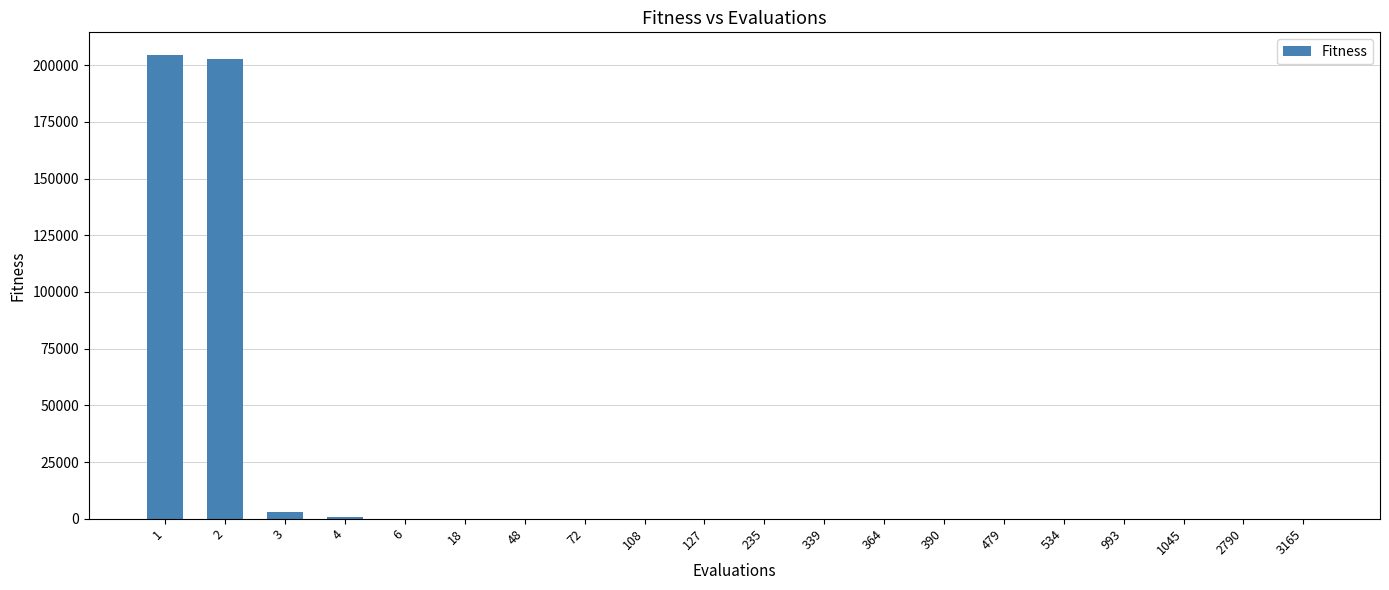

What is the sum of all values?

410873.3